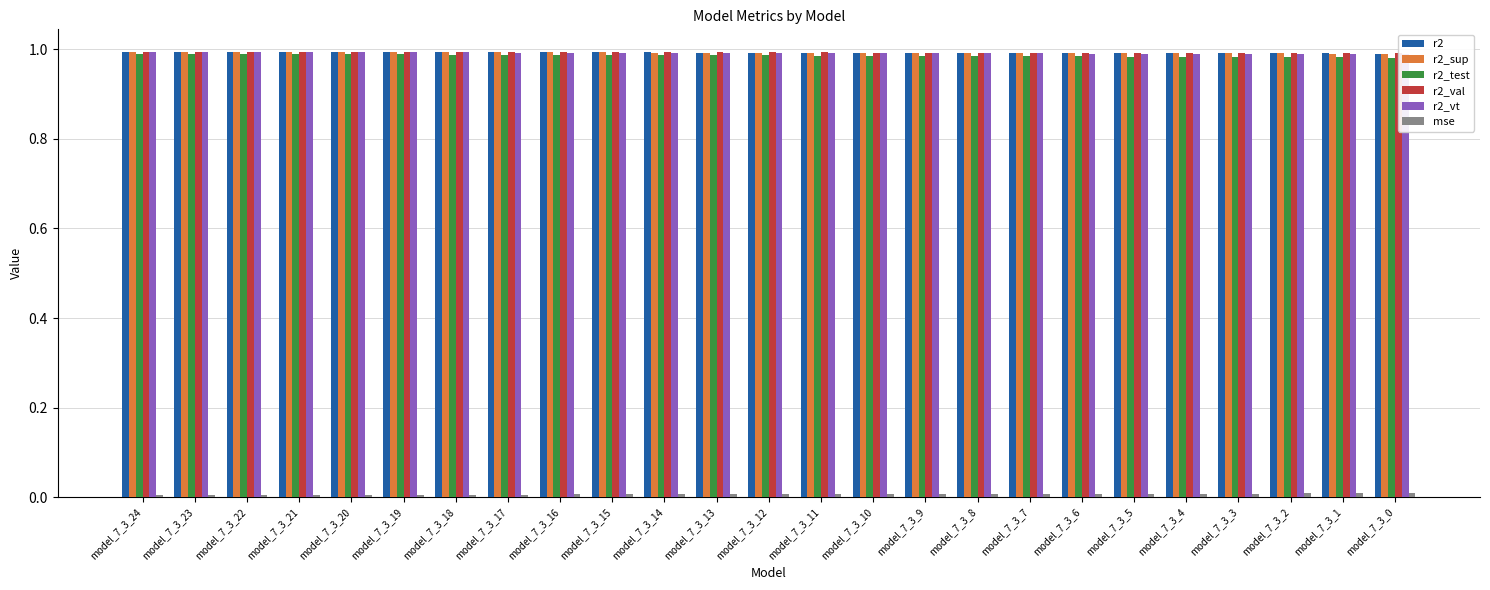

Reading right to left, what are all the values shown in this chart?

r2: 1.0	1.0	1.0	1.0	1.0	1.0	1.0	1.0	1.0	1.0	1.0	1.0	1.0	1.0	1.0	1.0	1.0	1.0	1.0	1.0	1.0	1.0	1.0	1.0	1.0
r2_sup: 1.0	1.0	1.0	1.0	1.0	1.0	1.0	1.0	1.0	1.0	1.0	1.0	1.0	1.0	1.0	1.0	1.0	1.0	1.0	1.0	1.0	1.0	1.0	1.0	1.0
r2_test: 1.0	1.0	1.0	1.0	1.0	1.0	1.0	1.0	1.0	1.0	1.0	1.0	1.0	1.0	1.0	1.0	1.0	1.0	1.0	1.0	1.0	1.0	1.0	1.0	1.0
r2_val: 1.0	1.0	1.0	1.0	1.0	1.0	1.0	1.0	1.0	1.0	1.0	1.0	1.0	1.0	1.0	1.0	1.0	1.0	1.0	1.0	1.0	1.0	1.0	1.0	1.0
r2_vt: 1.0	1.0	1.0	1.0	1.0	1.0	1.0	1.0	1.0	1.0	1.0	1.0	1.0	1.0	1.0	1.0	1.0	1.0	1.0	1.0	1.0	1.0	1.0	1.0	1.0
mse: 0.0	0.0	0.0	0.0	0.0	0.0	0.0	0.0	0.0	0.0	0.0	0.0	0.0	0.0	0.0	0.0	0.0	0.0	0.0	0.0	0.0	0.0	0.0	0.0	0.0